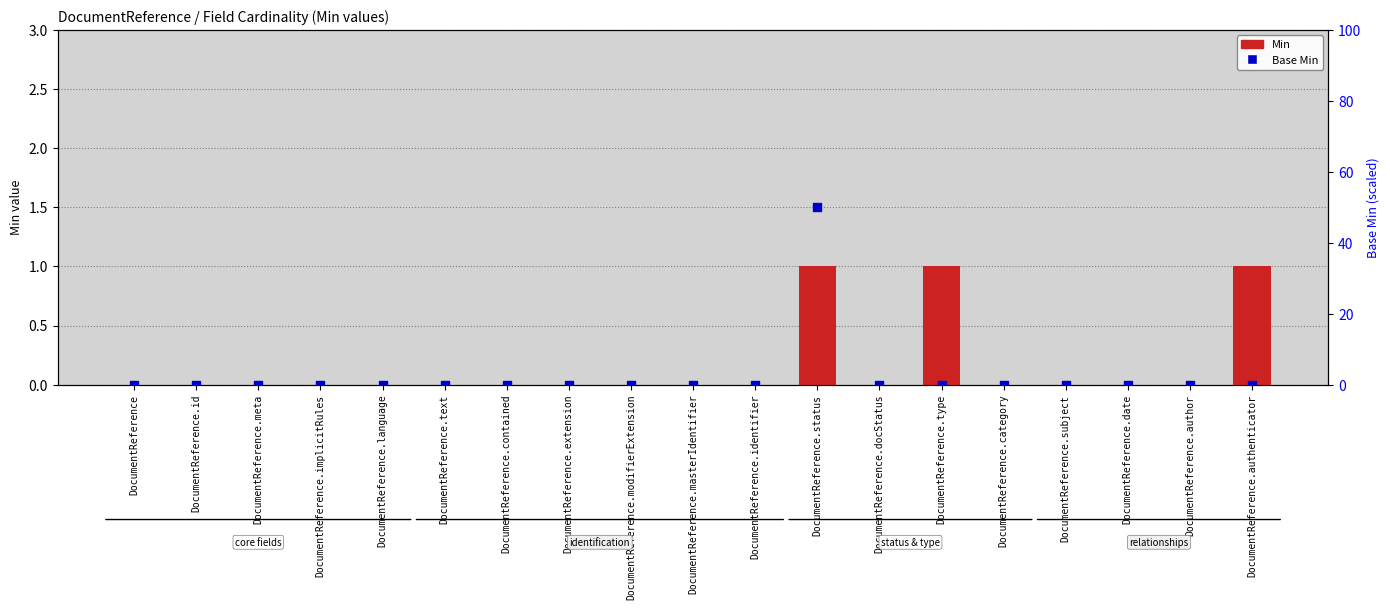

Is the value of Min at DocumentReference.date greater than the value of Base Min at DocumentReference.language?

No